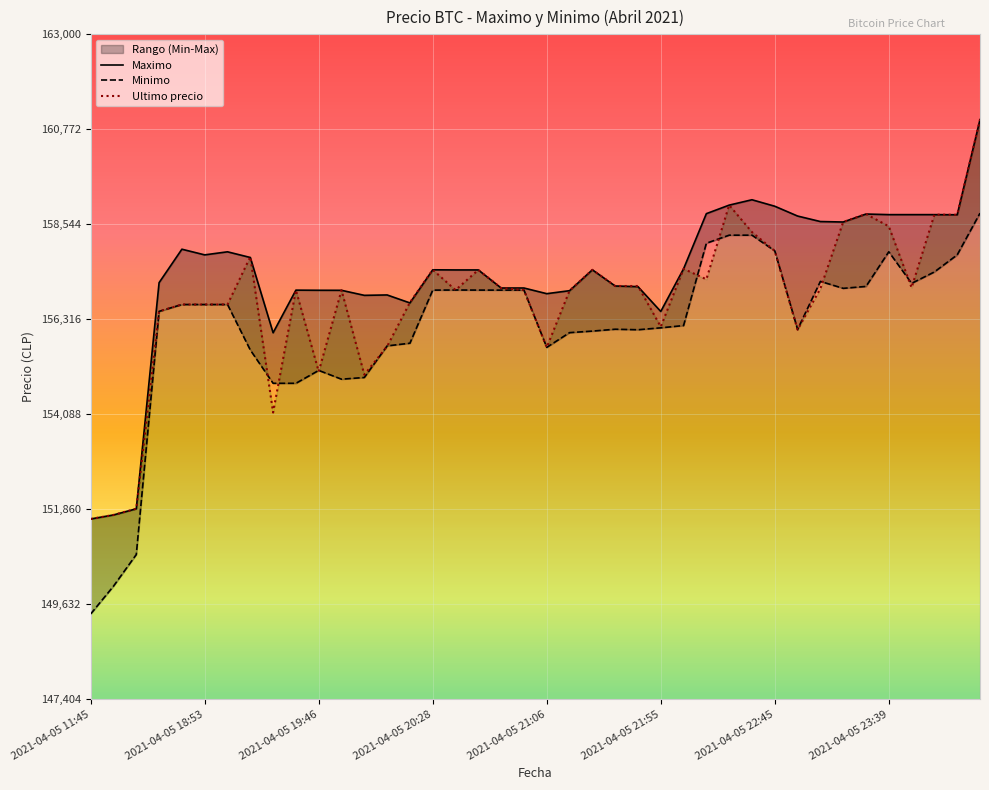

What is the maximum value for Ultimo precio?

161000